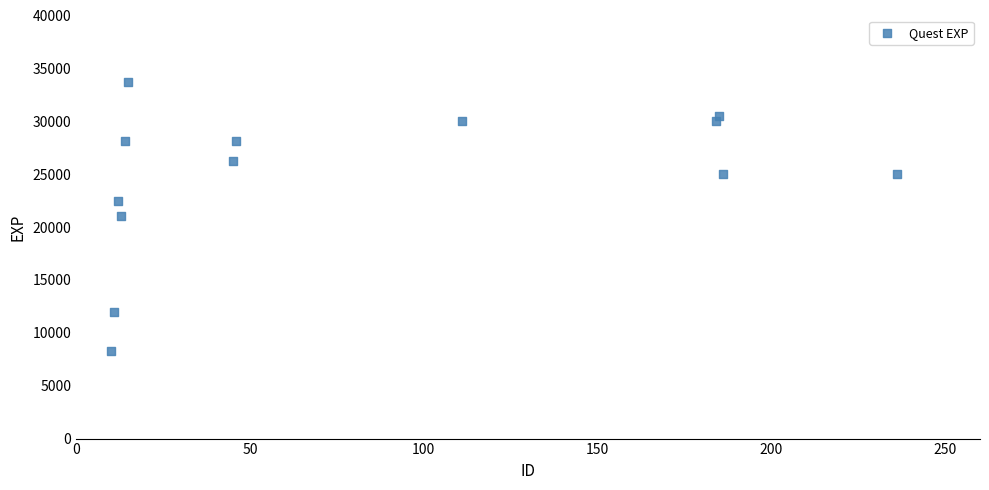

What is the range of X values (max minus min)?

226